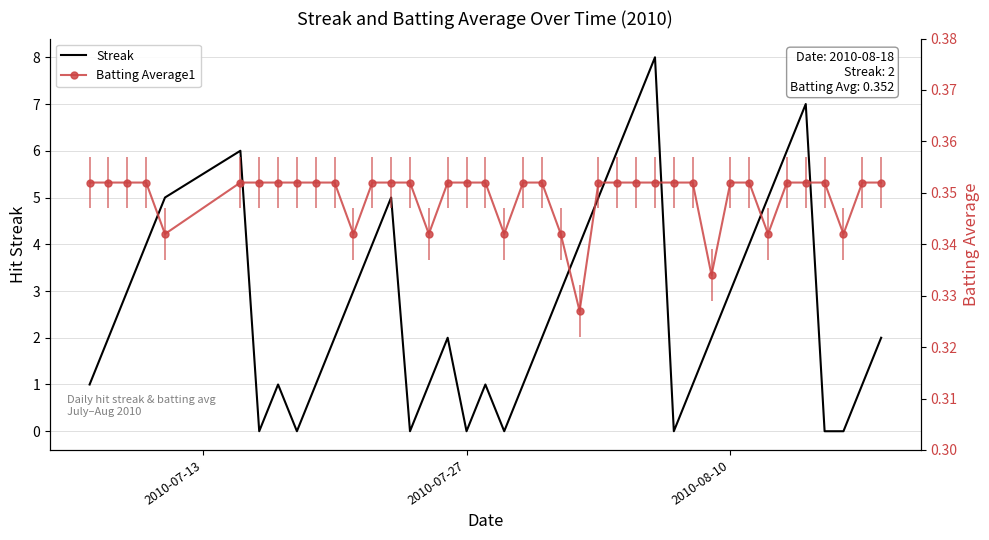

How many lines are shown in the chart?

2